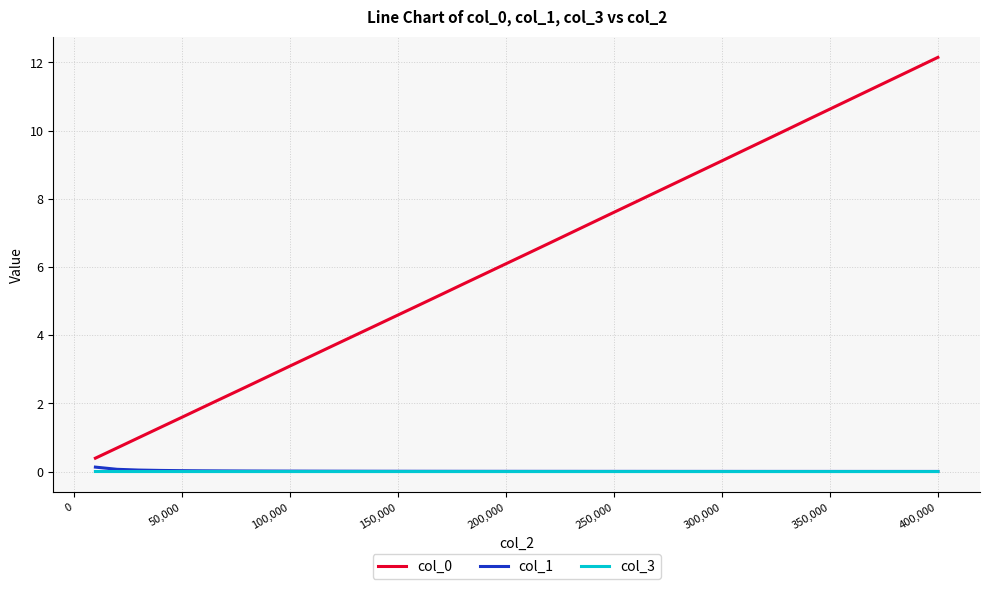

True or false: col_0 and col_3 cross at least once.

False